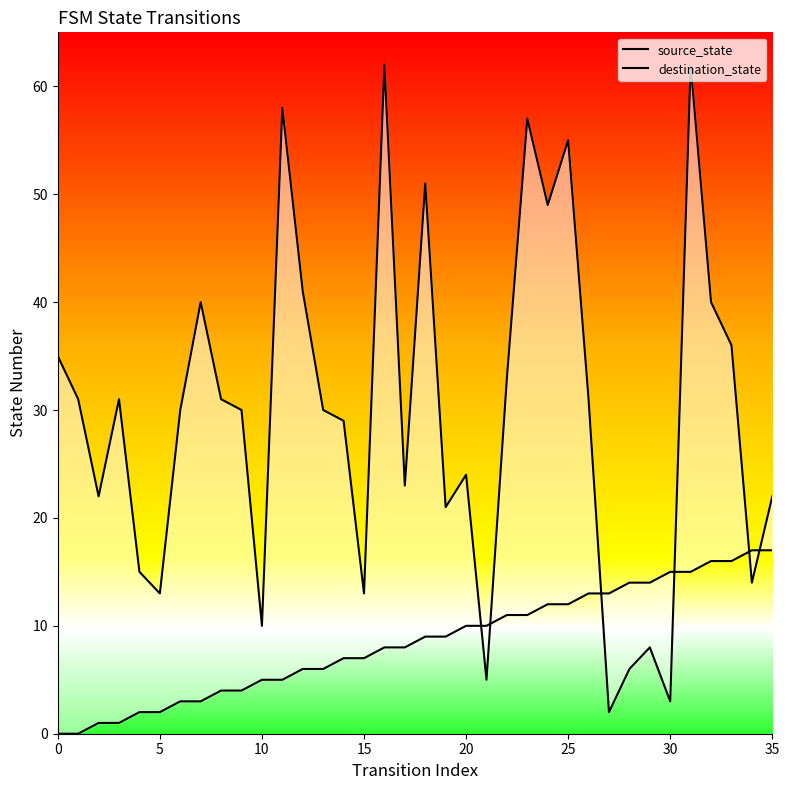

Which series changed the most between 20 and 34?

destination_state